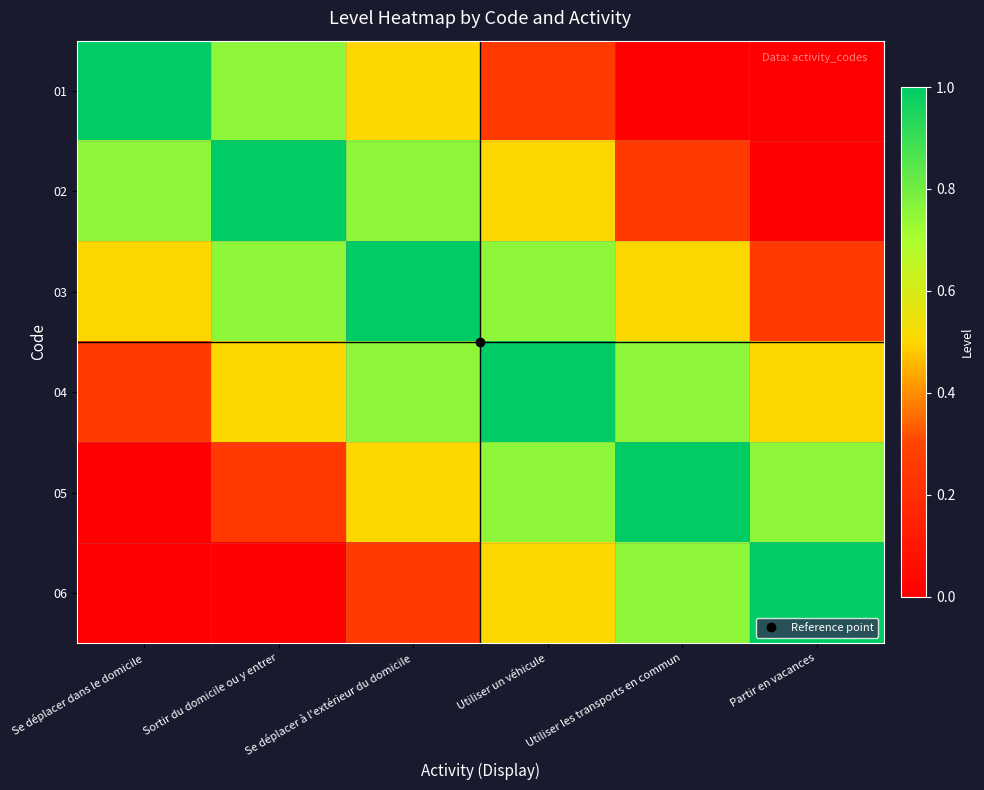

What is the total value across all series at Se déplacer à l'extérieur du domicile?

3.8